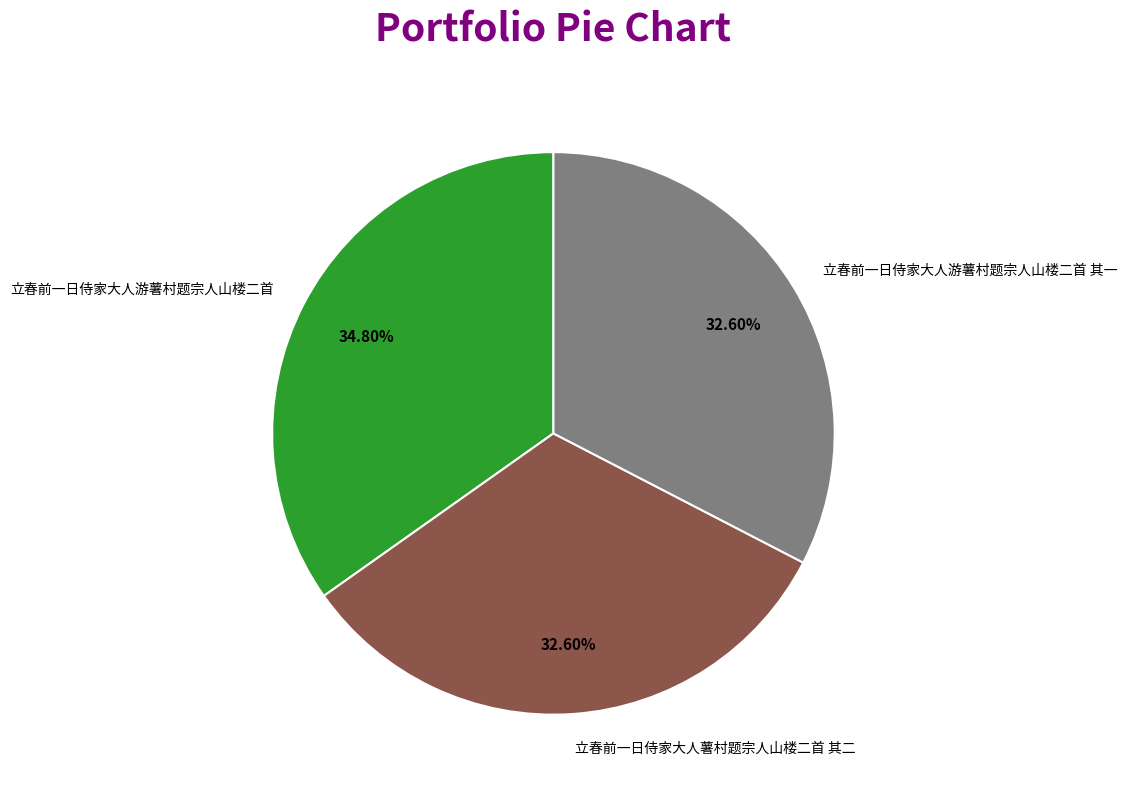

Between 立春前一日侍家大人游薯村题宗人山楼二首 其一 and 立春前一日侍家大人游薯村题宗人山楼二首, which is larger?

立春前一日侍家大人游薯村题宗人山楼二首